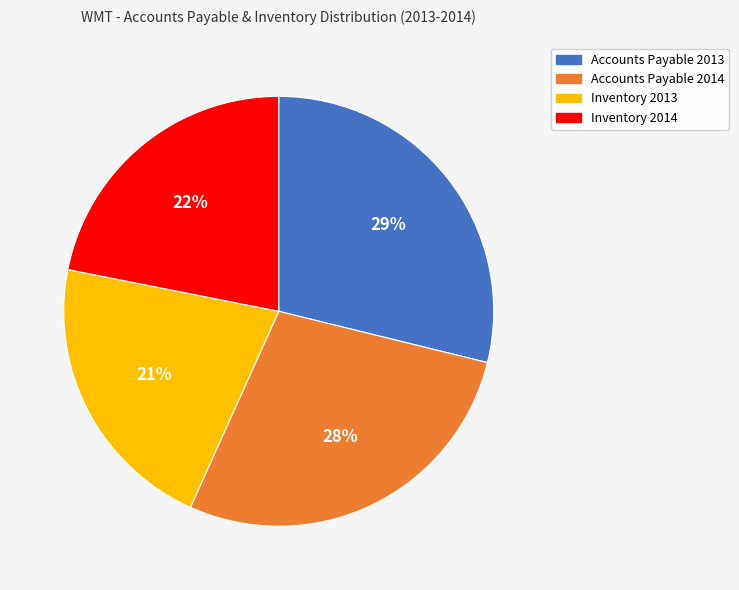

Does Accounts Payable 2013 represent more than half of the total?

No